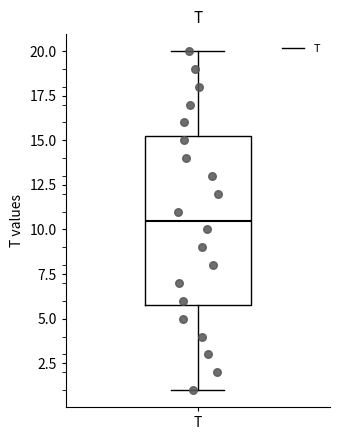

Where does the median line of the box for T sit on the y-axis? The values are not printed on the chart, so give them approximately, as read against the axis.

10.5